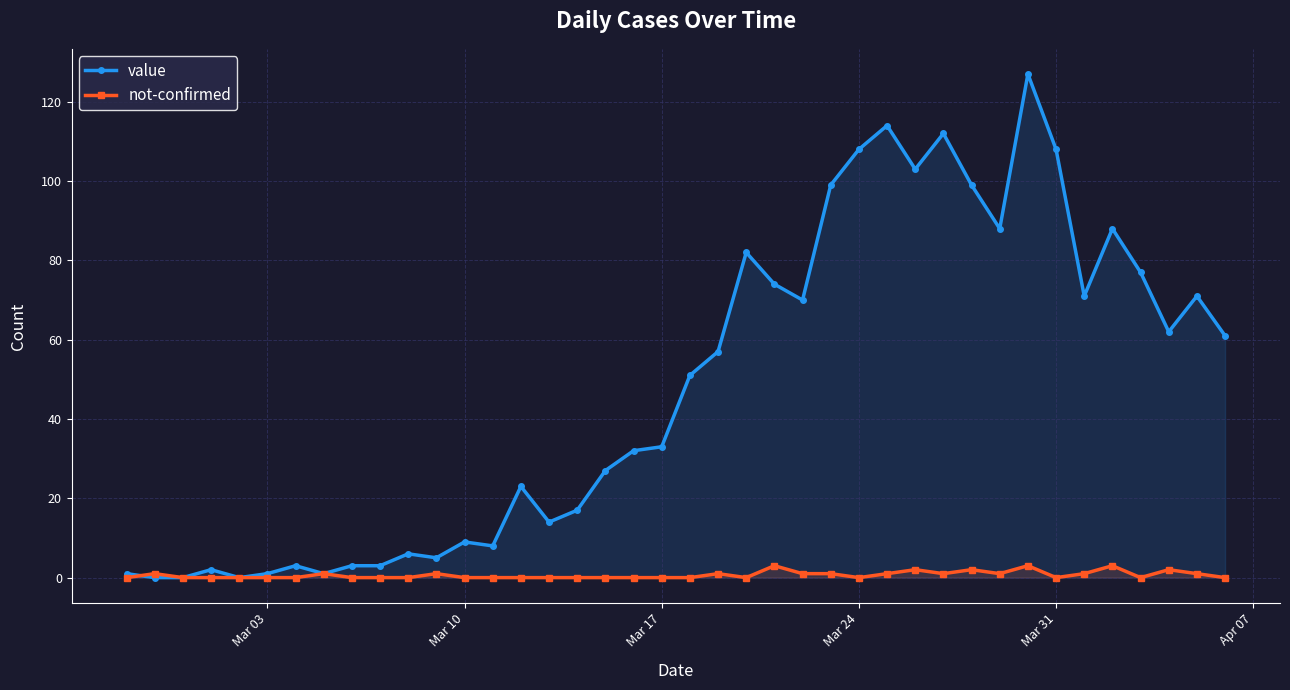

List the series in order of their peak value, lowest first.

not-confirmed, value